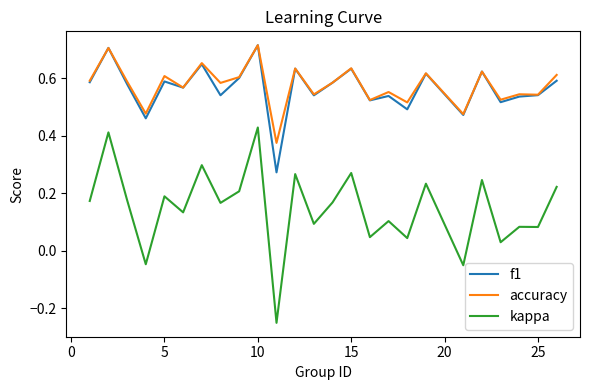

True or false: accuracy and kappa intersect in this chart.

False